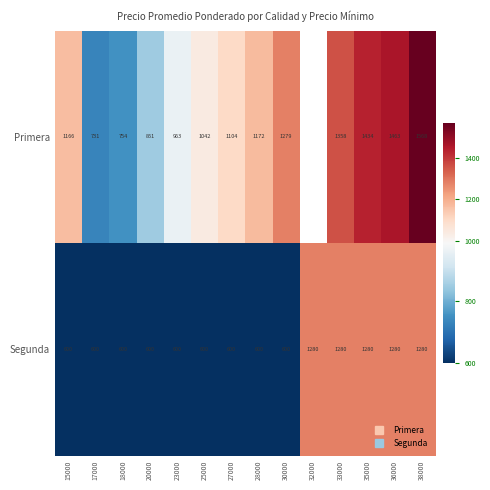

What is the sum of all Segunda values?

11800.0